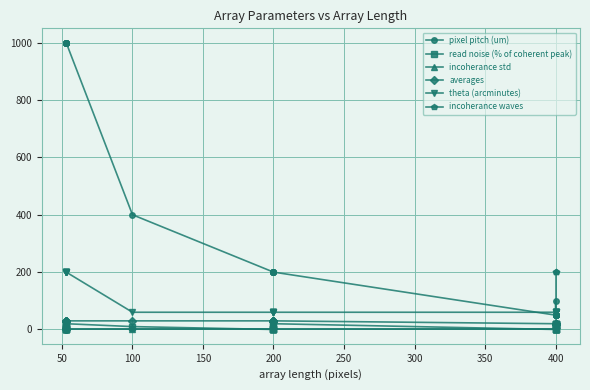

The averages series shows 15 at 100. True or false?

False